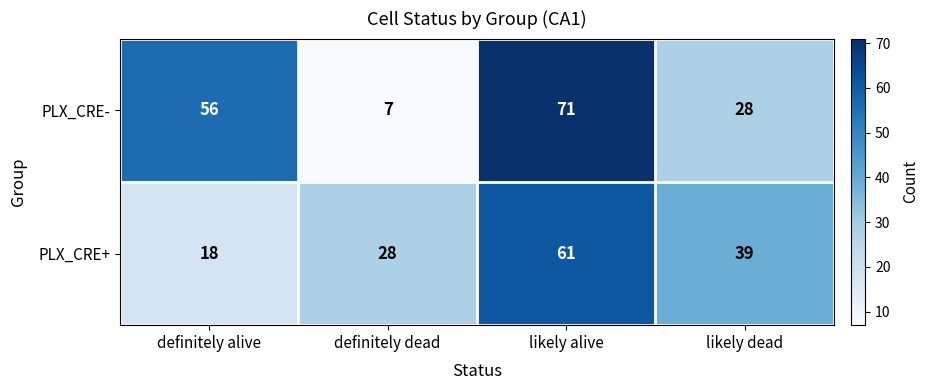

Reading left to right, list all the values displayed in this chart.

PLX_CRE-: definitely alive=56	definitely dead=7	likely alive=71	likely dead=28
PLX_CRE+: definitely alive=18	definitely dead=28	likely alive=61	likely dead=39